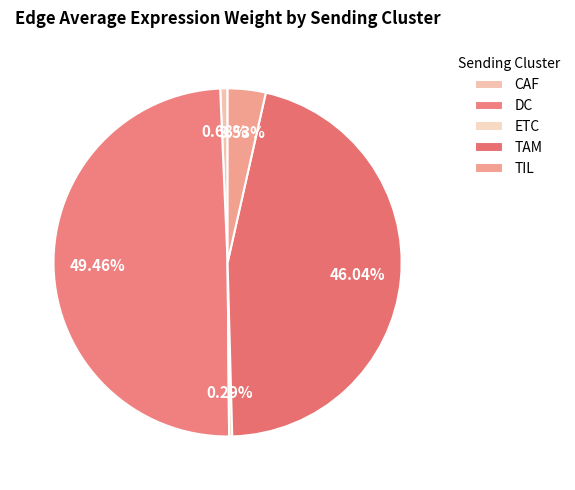

What is the largest slice in the pie chart?

DC